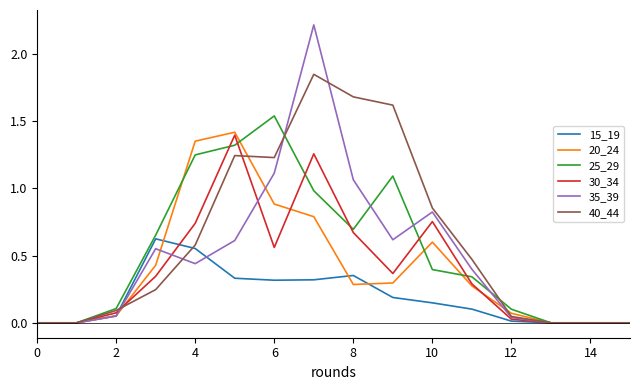

What is the greatest value displayed?

2.2